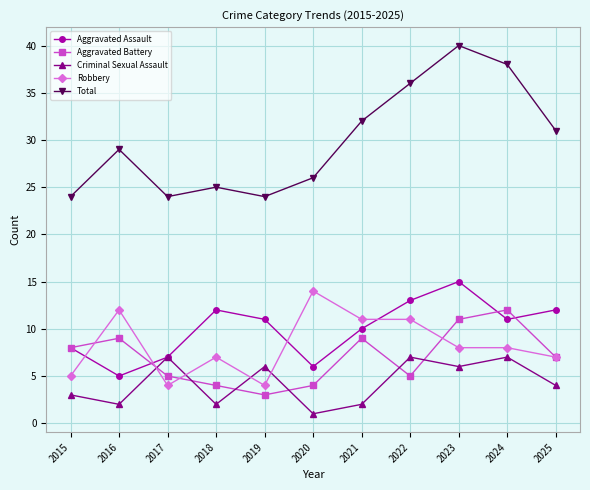

Does the chart have visible grid lines?

Yes